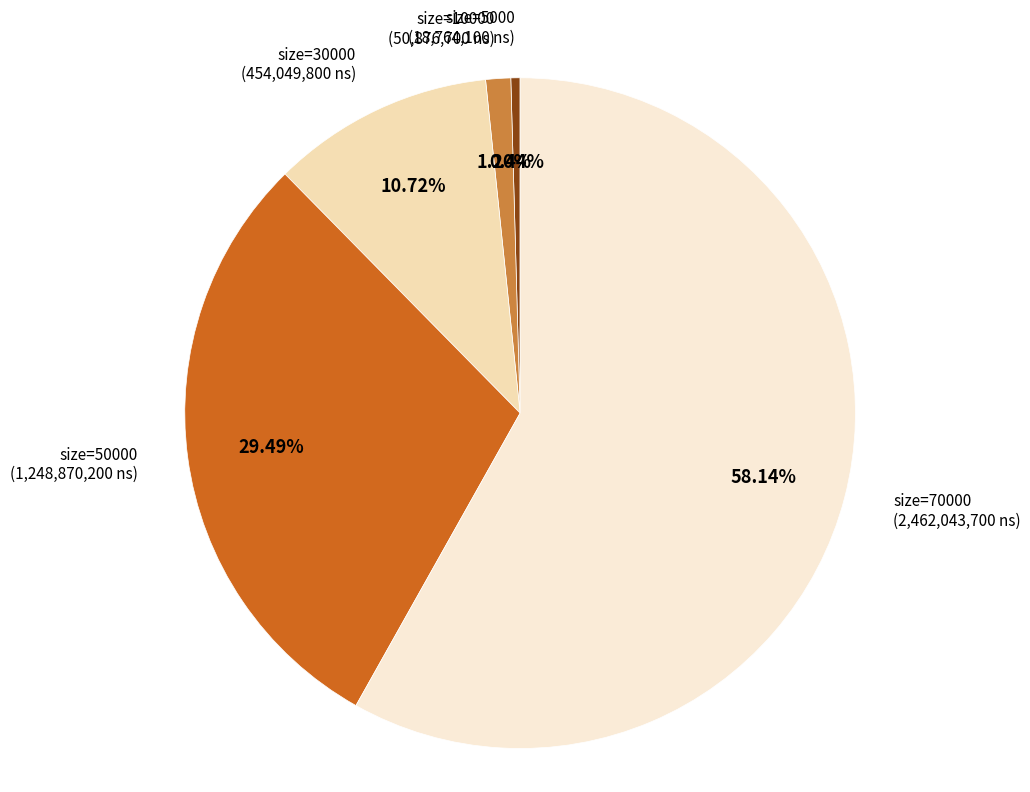

How many segments does this pie chart have?

5